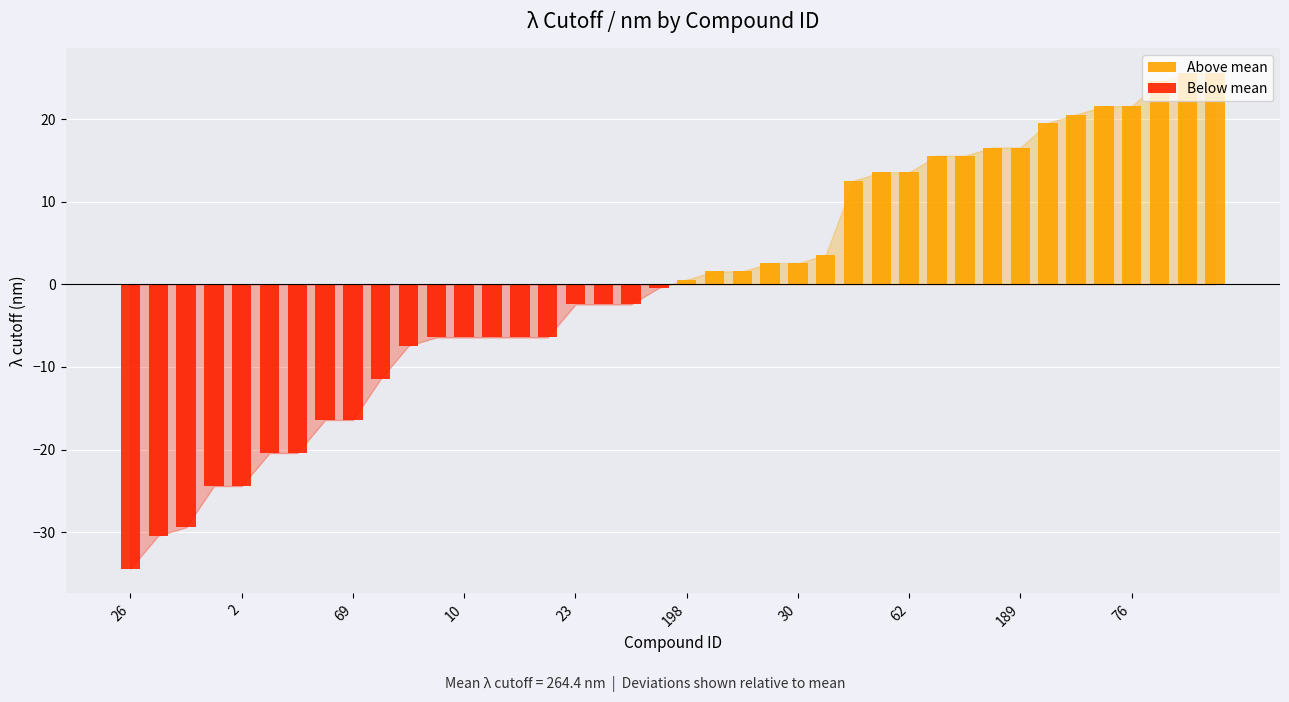

What is the maximum value shown in the chart?

25.6